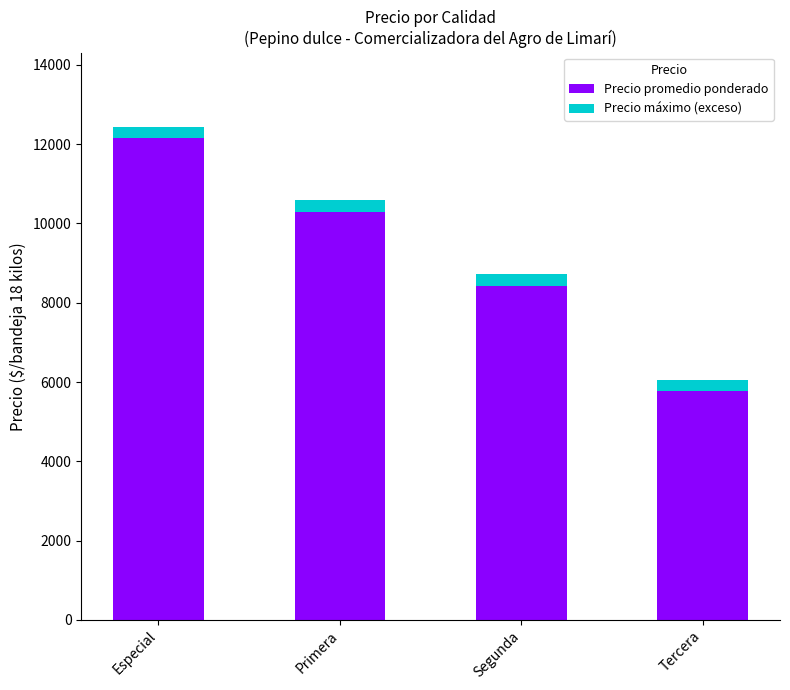

Reading left to right, what are the values for Precio promedio ponderado?

12166	10291	8431	5775